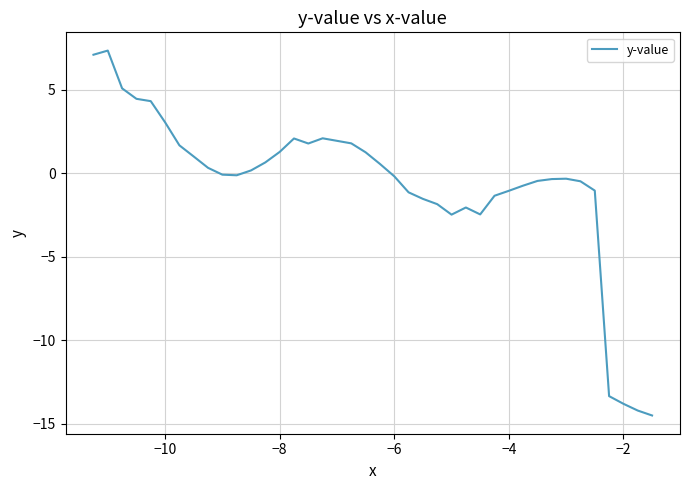

What is the smallest value displayed?

-14.5